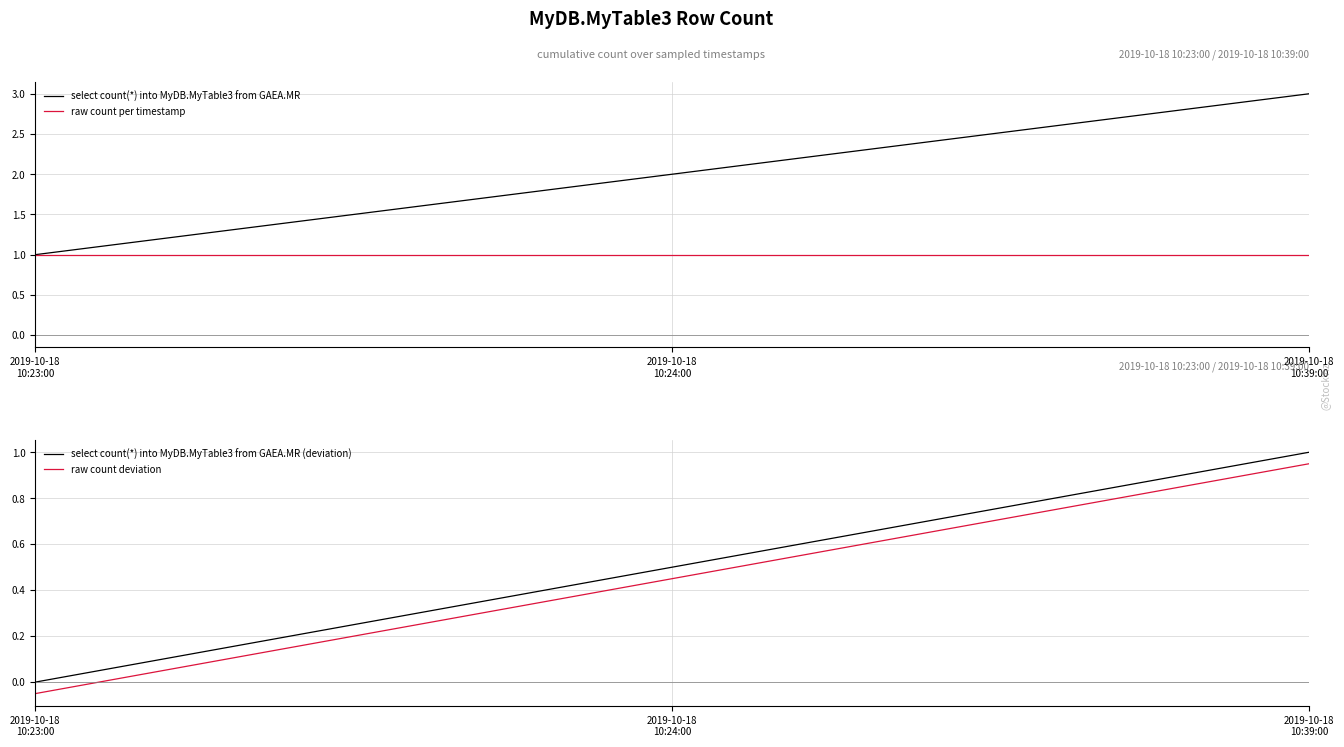

Is this an area chart (filled region under the line)?

No